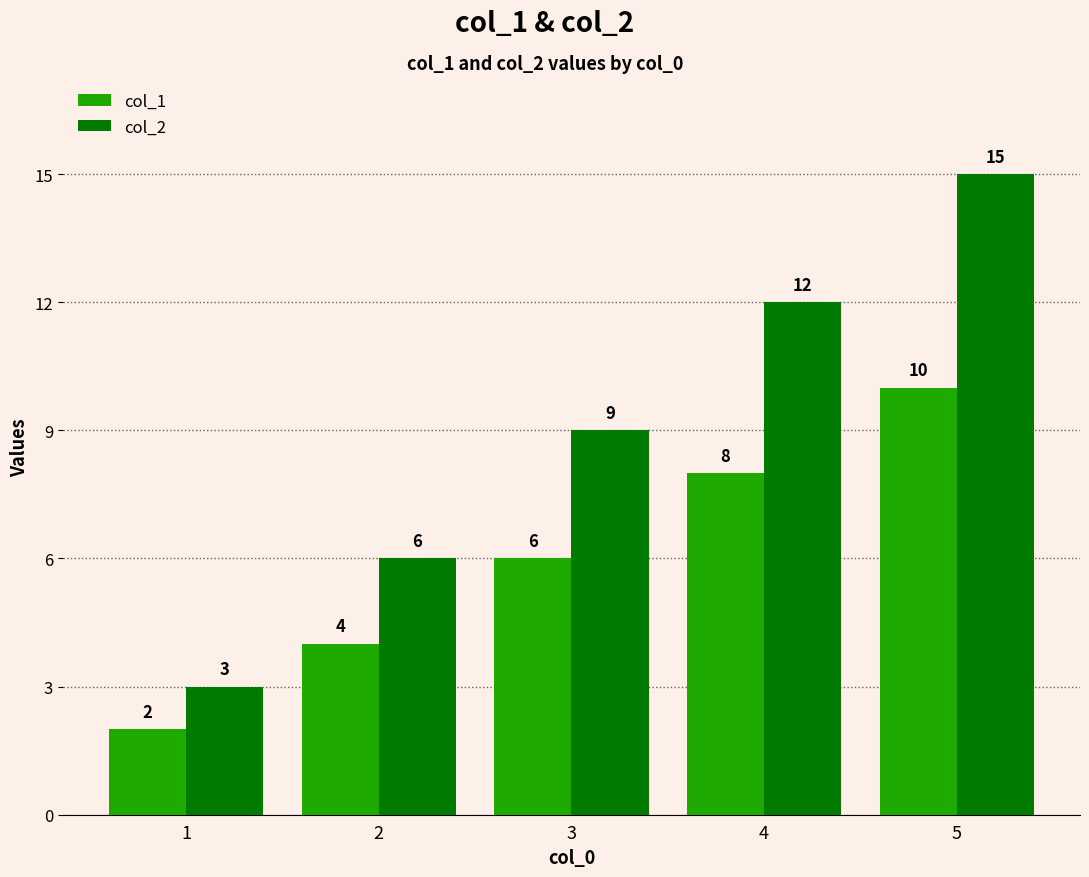

Which series has the widest spread of values?

col_2